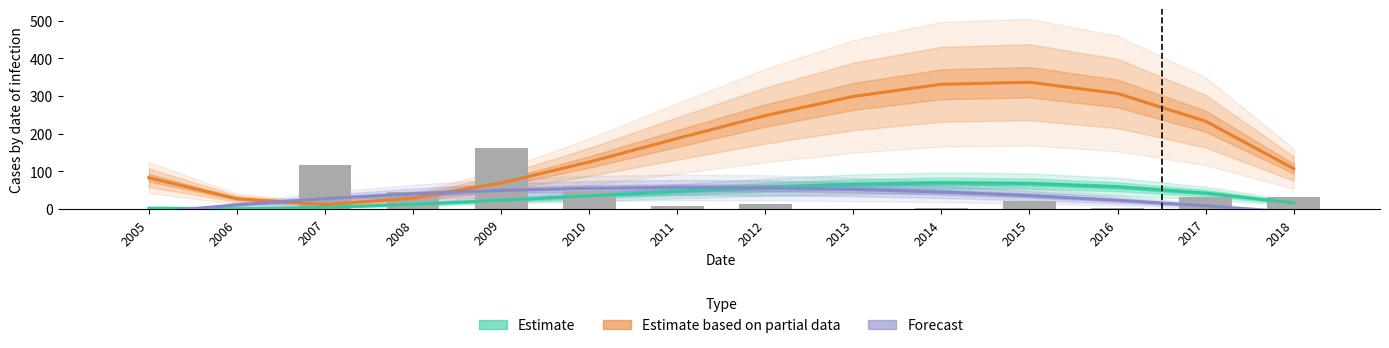

Which has a higher value, 2018 or 2006?

2018